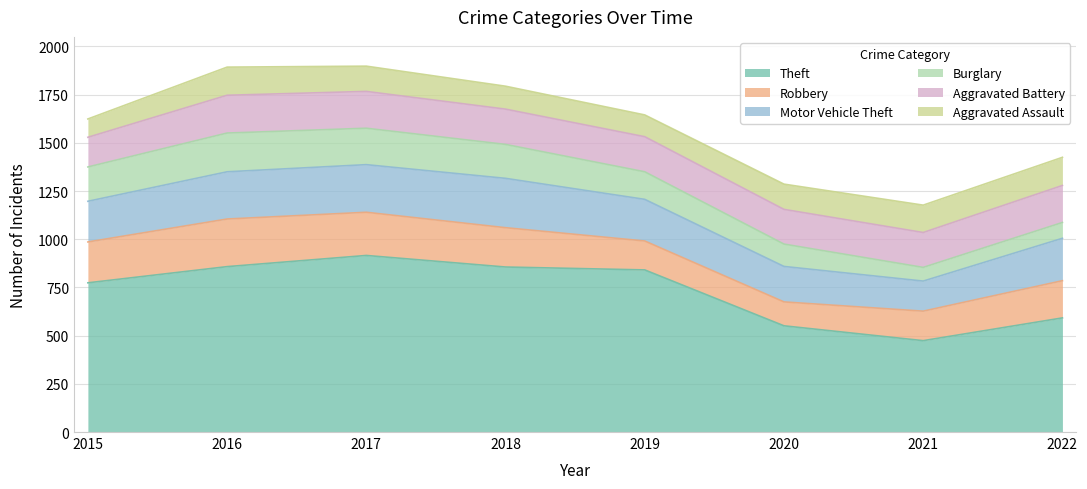

Reading right to left, list all the values displayed in this chart.

Theft: 592	474	551	841	856	916	858	774
Robbery: 193	153	124	150	204	224	247	212
Motor Vehicle Theft: 220	156	184	216	256	247	245	211
Burglary: 82	71	116	143	176	189	201	178
Aggravated Battery: 192	181	180	182	183	191	196	154
Aggravated Assault: 146	142	131	113	119	131	146	95